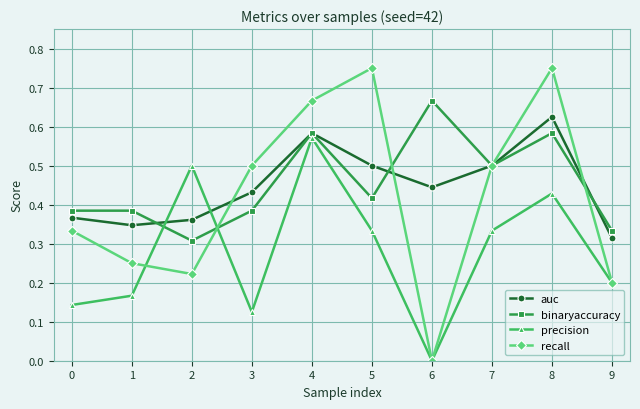

Where do binaryaccuracy and precision first cross each other?

1 and 2